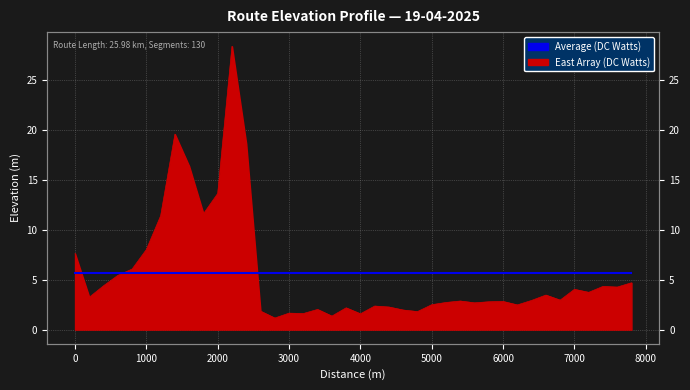

What is the sum of the values at 600 and 6800?

8.4